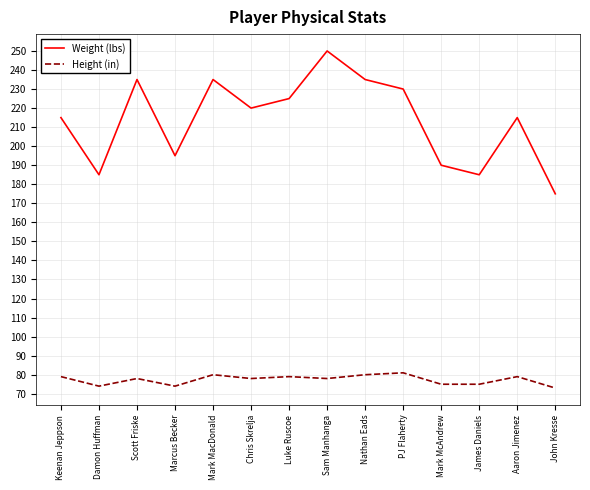

Which series changed the most between Mark MacDonald and James Daniels?

Weight (lbs)